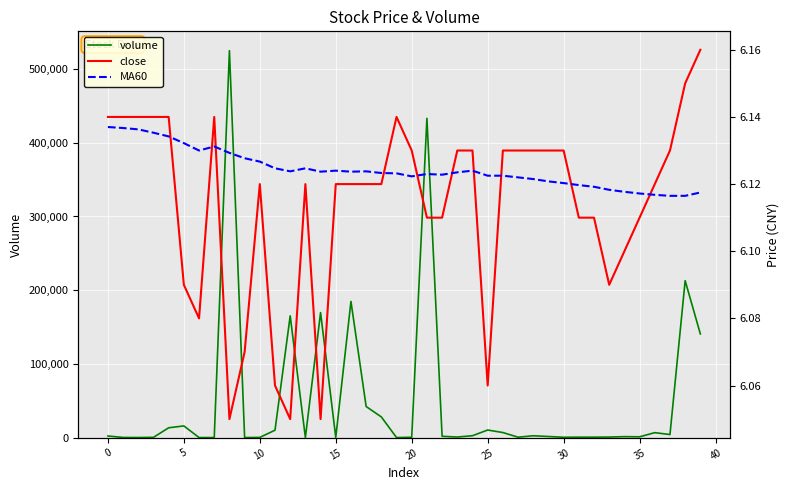

What is the maximum value for volume?

525025.8